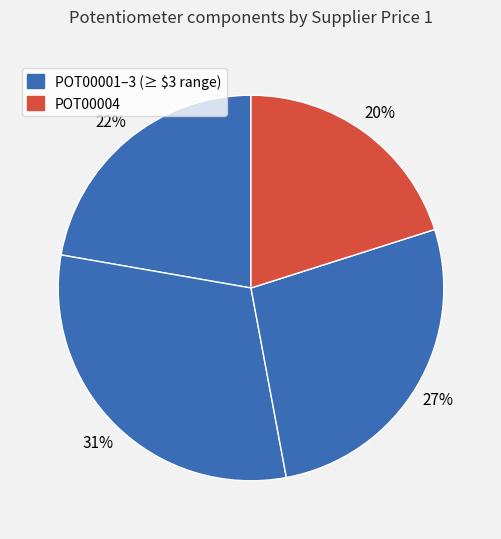

Count the number of slices in the pie.

4